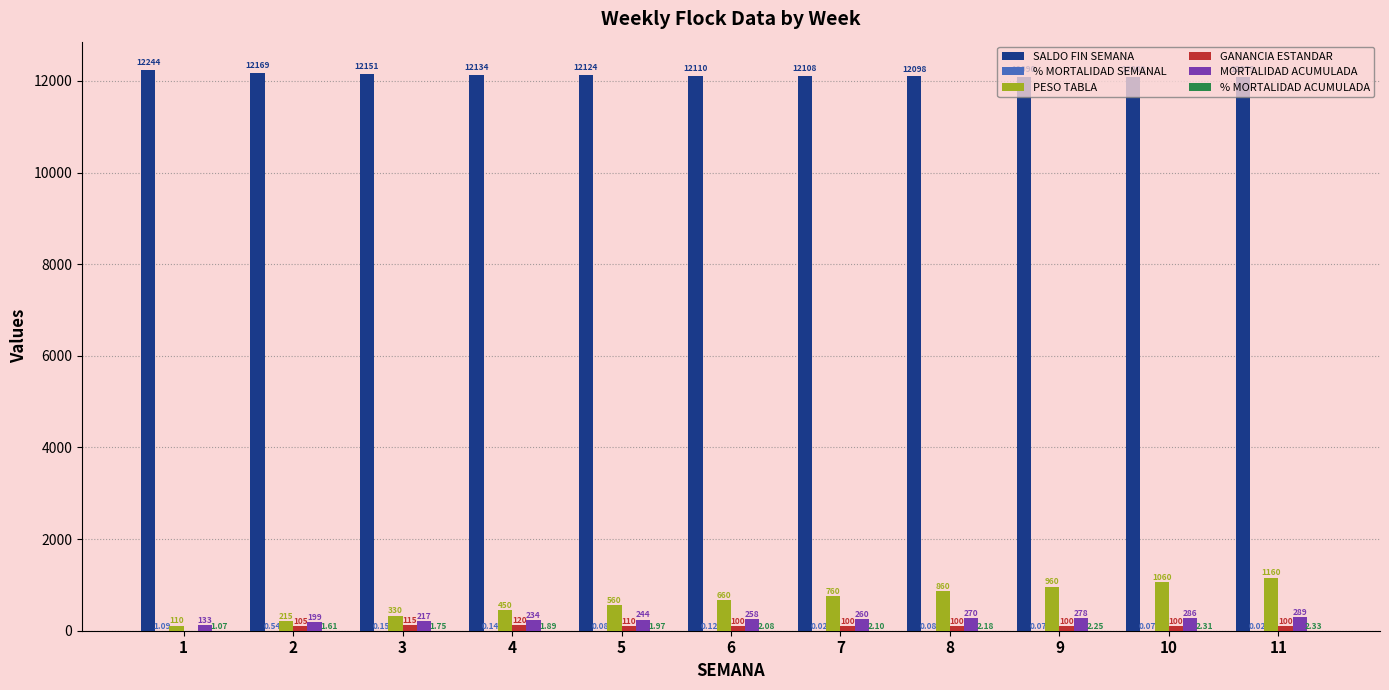

Does the chart contain stacked bars?

No